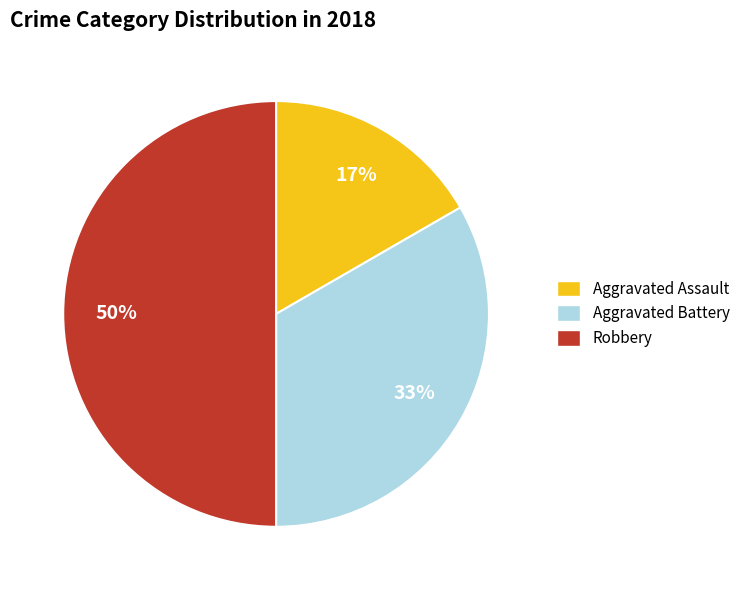

What is the largest slice in the pie chart?

Robbery